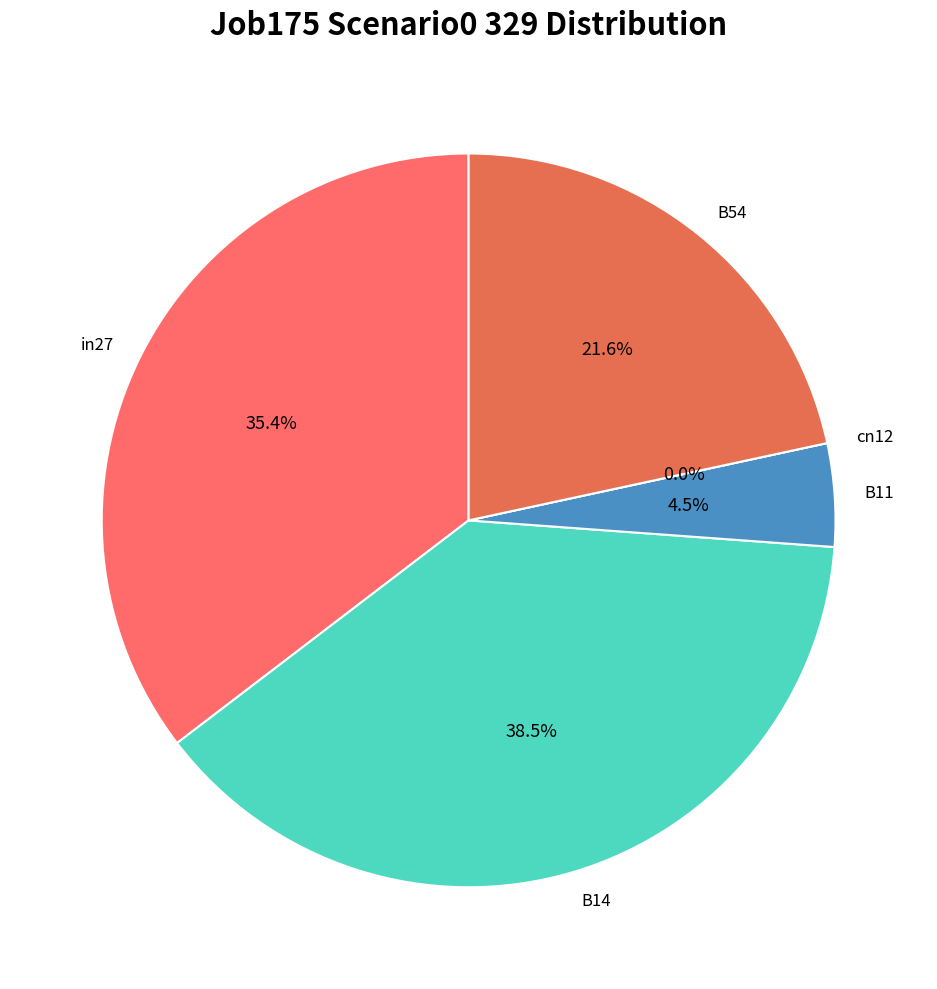

Is there any slice that represents more than half of the pie?

No